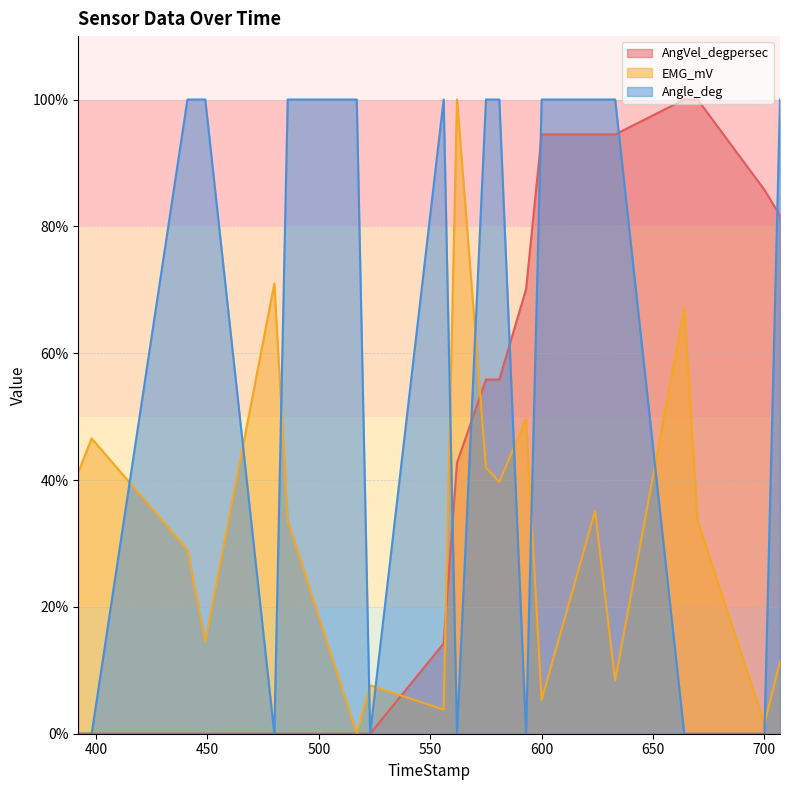

Read the EMG_mV value at 581.

39.7